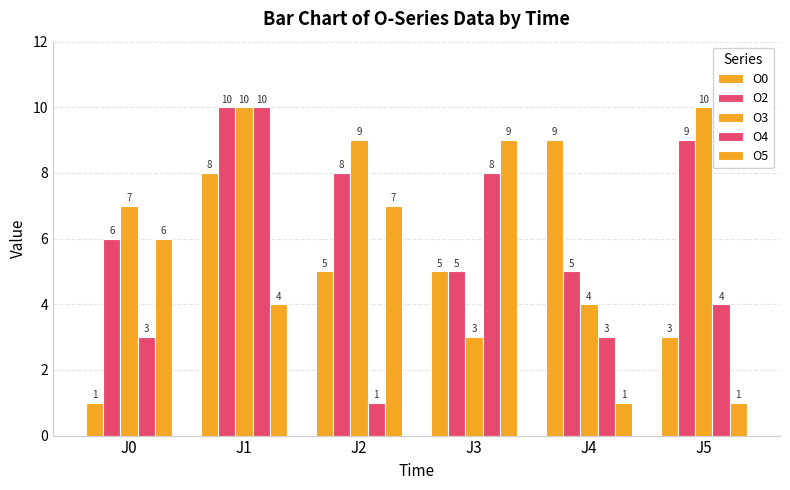

Which series has the widest spread of values?

O4